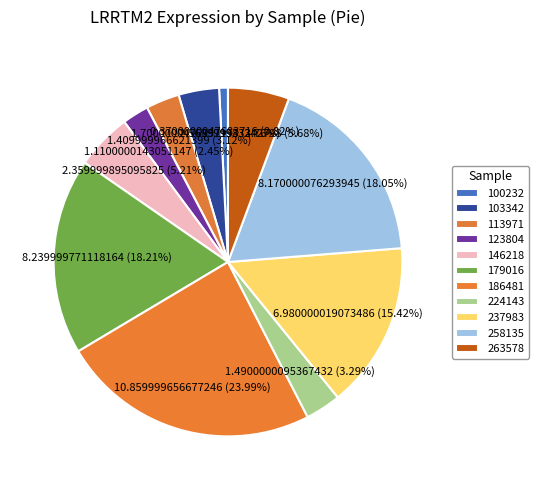

Rank the categories by value from lowest to highest.

100232, 123804, 113971, 224143, 103342, 146218, 263578, 237983, 258135, 179016, 186481